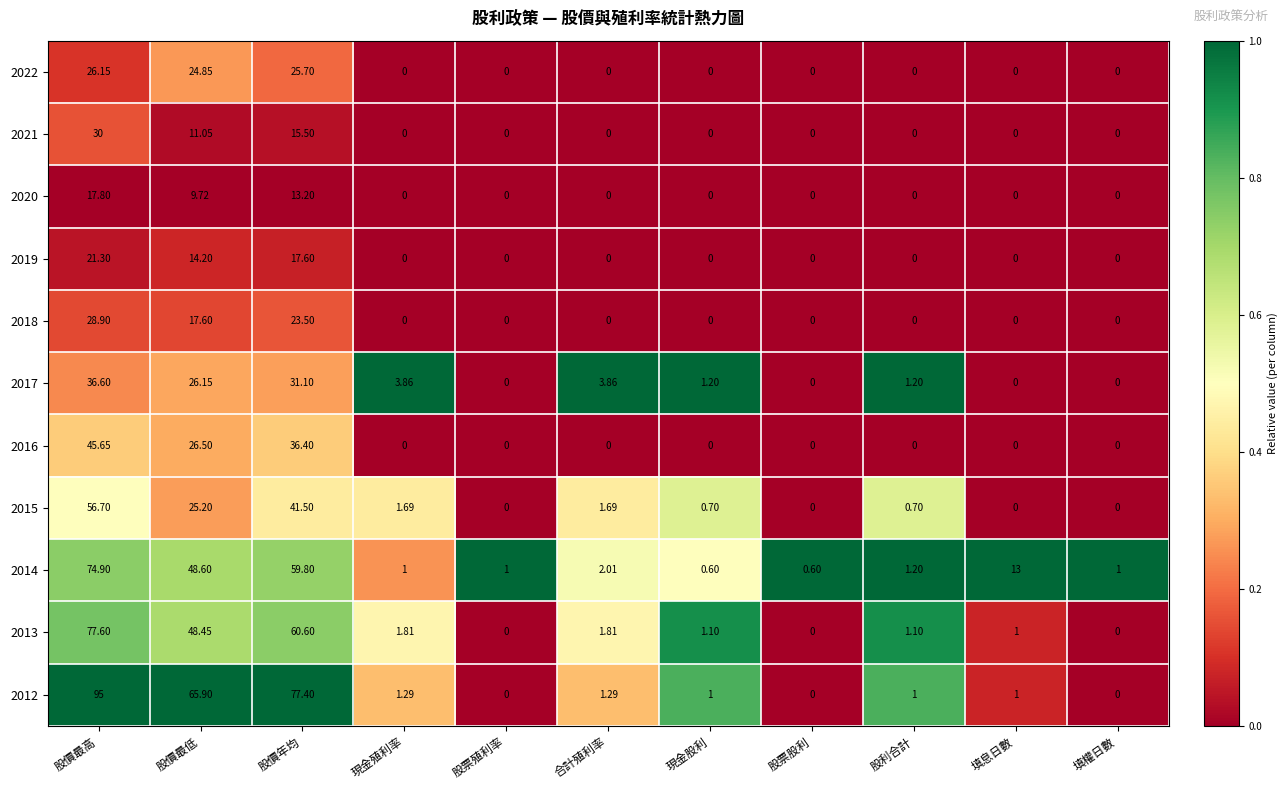

At which label is 2013 closest to 38?

股價最低